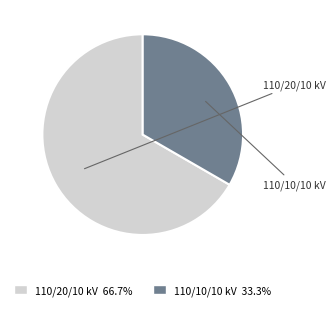

Does any single category account for the majority?

Yes